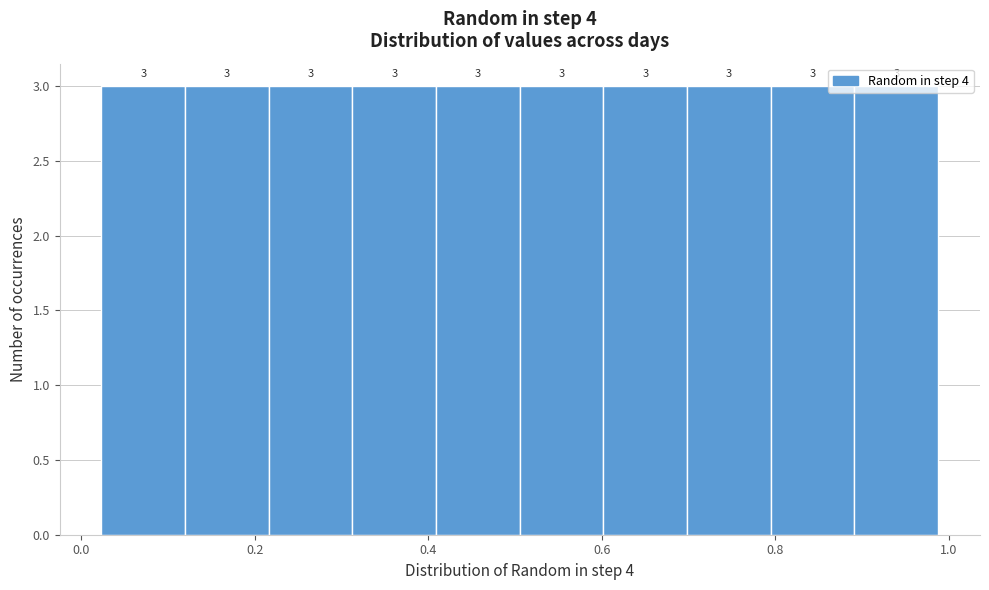

Reading left to right, transcribe this chart: for each bar, give the range it covers on the x-axis and its height. The bar edges are not printed on the chart, so give them approximately, as read against the axis.

0.02 to 0.12: 3
0.12 to 0.22: 3
0.22 to 0.32: 3
0.32 to 0.40: 3
0.40 to 0.50: 3
0.50 to 0.60: 3
0.60 to 0.70: 3
0.70 to 0.80: 3
0.80 to 0.90: 3
0.90 to 0.98: 3